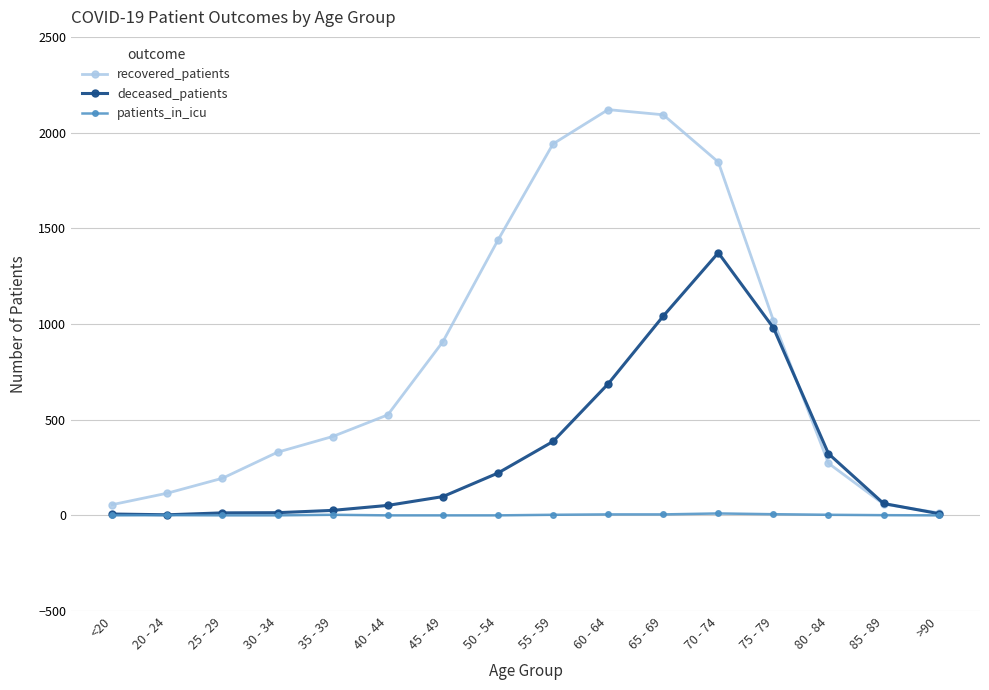

Which series has the widest spread of values?

recovered_patients